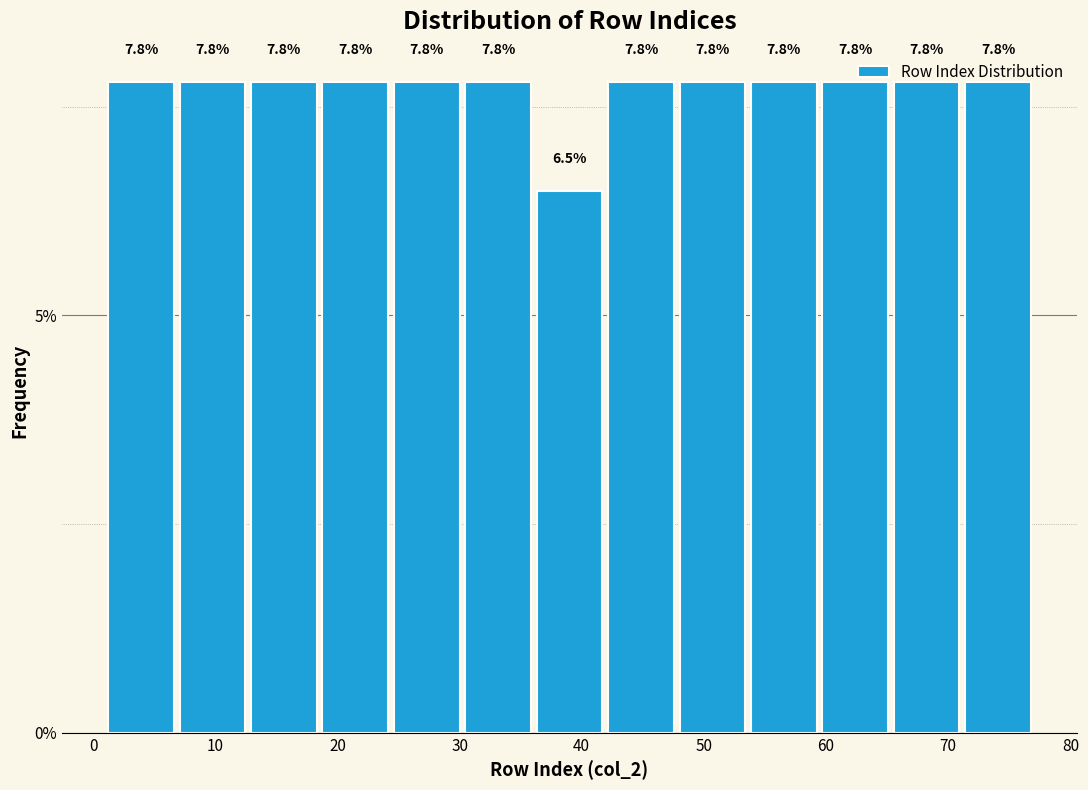

Reading left to right, transcribe this chart: for each bar, give the range it covers on the x-axis and its height. The bar edges are not printed on the chart, so give them approximately, as read against the axis.

1 to 7: 7.8
7 to 13: 7.8
13 to 19: 7.8
19 to 24: 7.8
24 to 30: 7.8
30 to 36: 7.8
36 to 42: 6.5
42 to 48: 7.8
48 to 54: 7.8
54 to 59: 7.8
59 to 65: 7.8
65 to 71: 7.8
71 to 77: 7.8